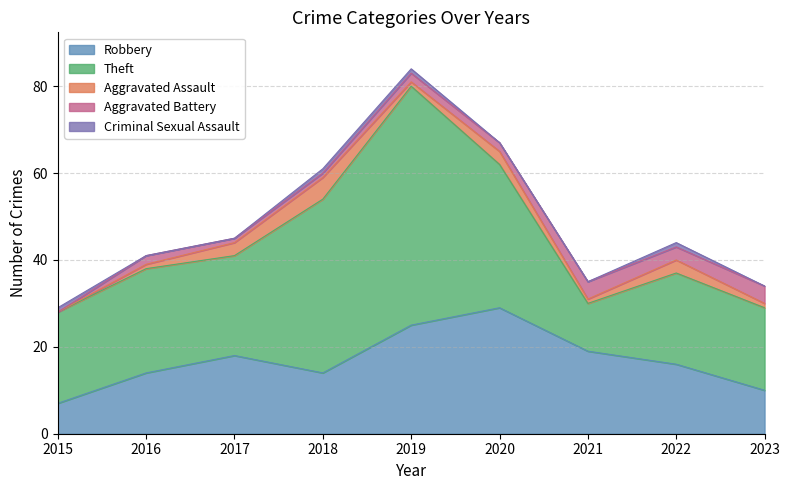

List the series in order of their peak value, lowest first.

Criminal Sexual Assault, Aggravated Battery, Aggravated Assault, Robbery, Theft